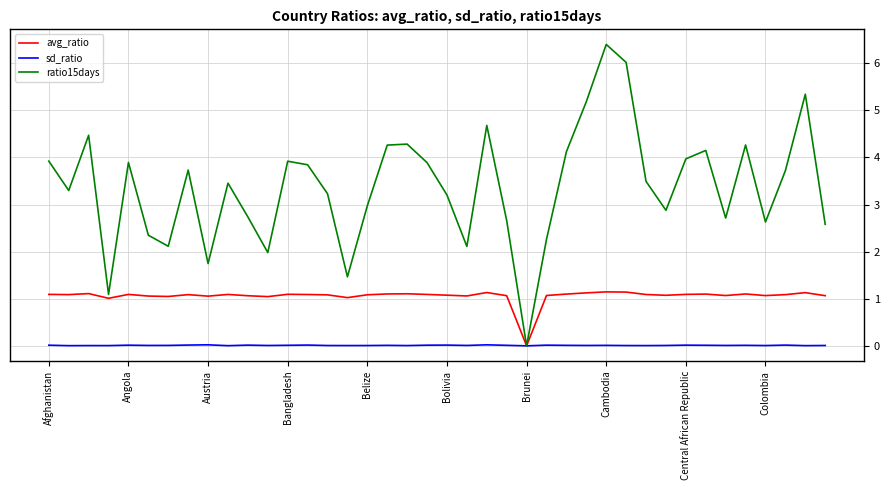

Which series has the largest total across all categories?

ratio15days